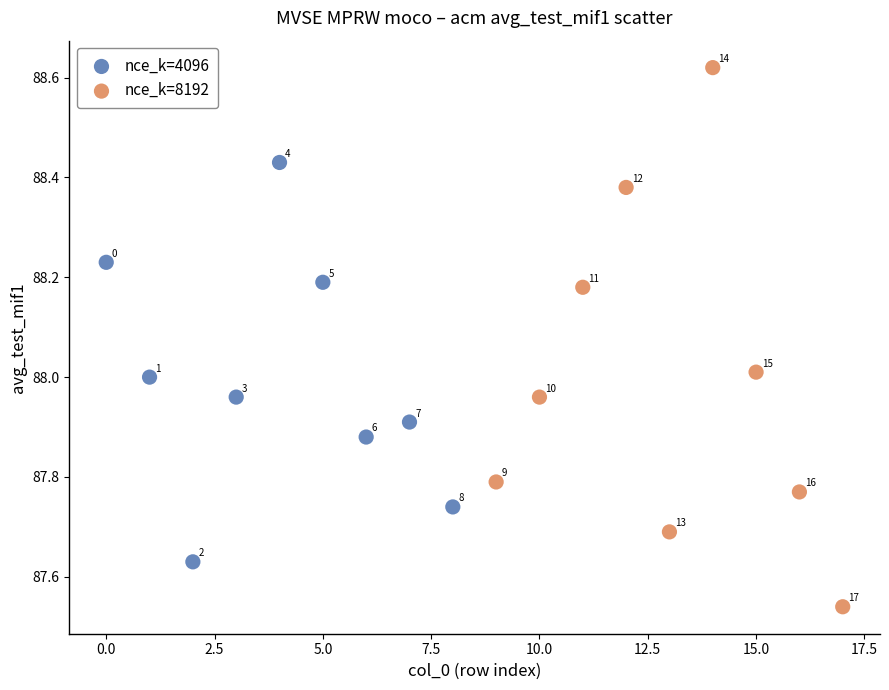

Which series contains the lowest Y value?

nce_k=8192